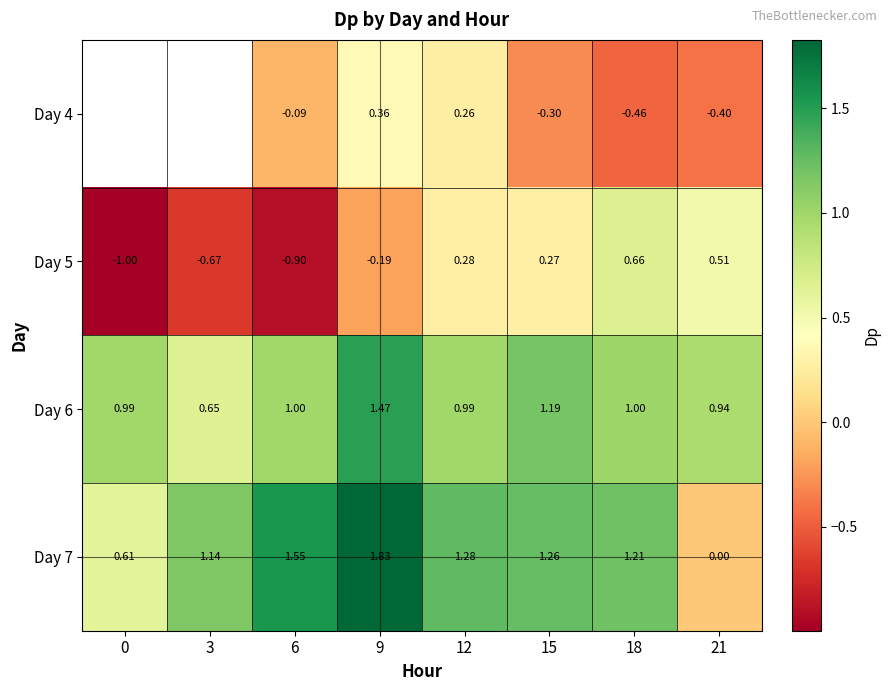

Is the value of Day 6 at 21 greater than the value of Day 5 at 0?

Yes